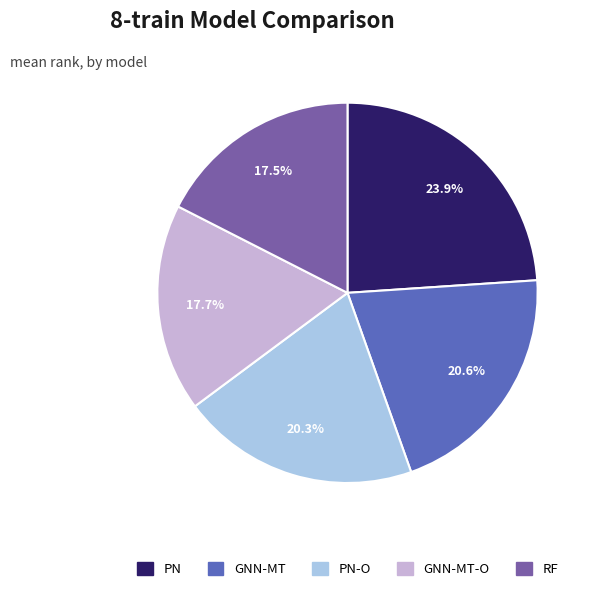

Combined, do GNN-MT-O and GNN-MT account for over 50%?

No